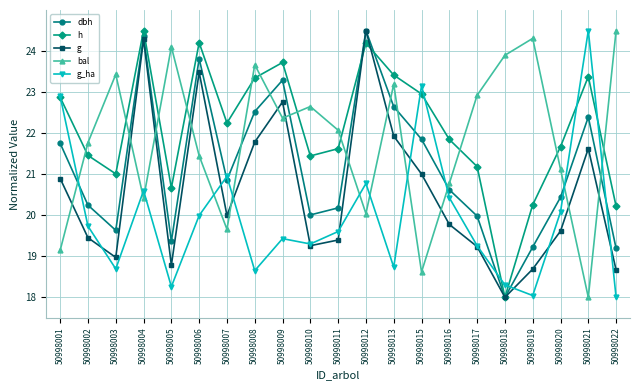

How many interior local peaks does the bal series have?

6